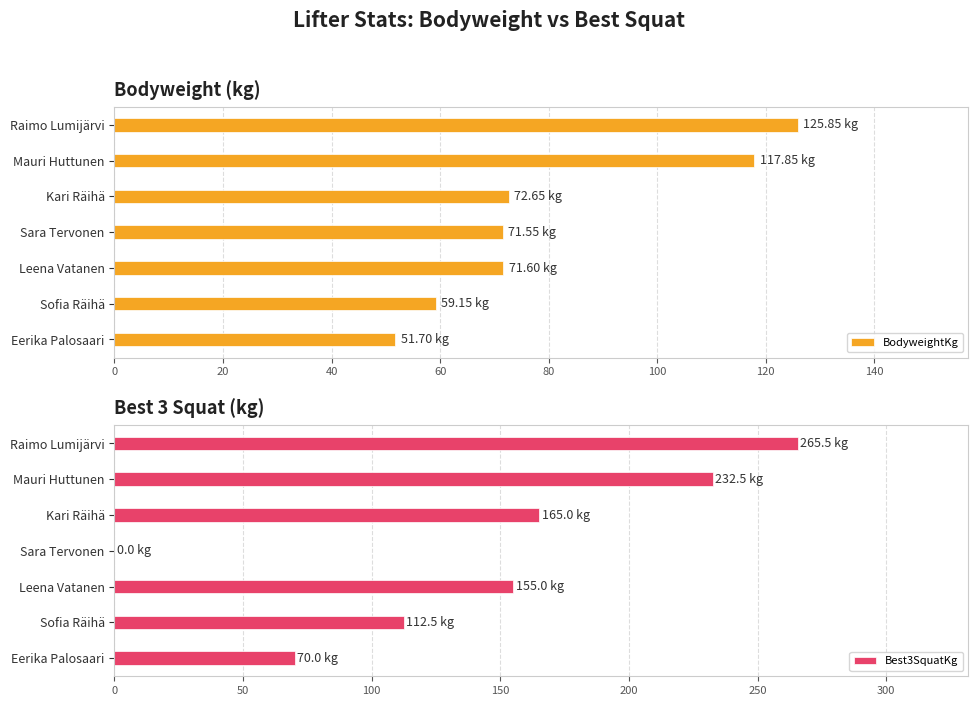

What is the average value of the BodyweightKg series?

81.5